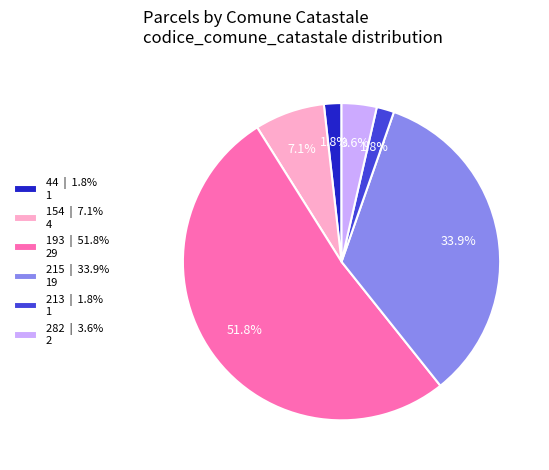

Which category has the biggest portion of the pie?

193 | 51.8% 29